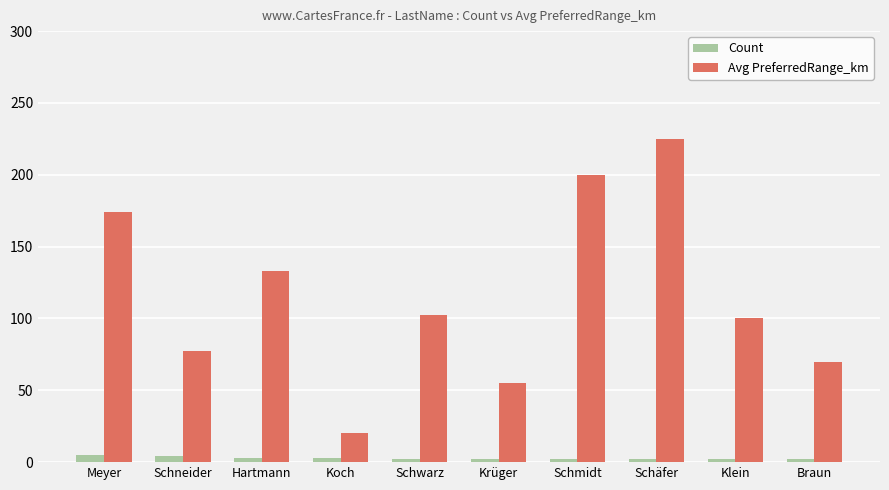

What position from the right is Koch?

7